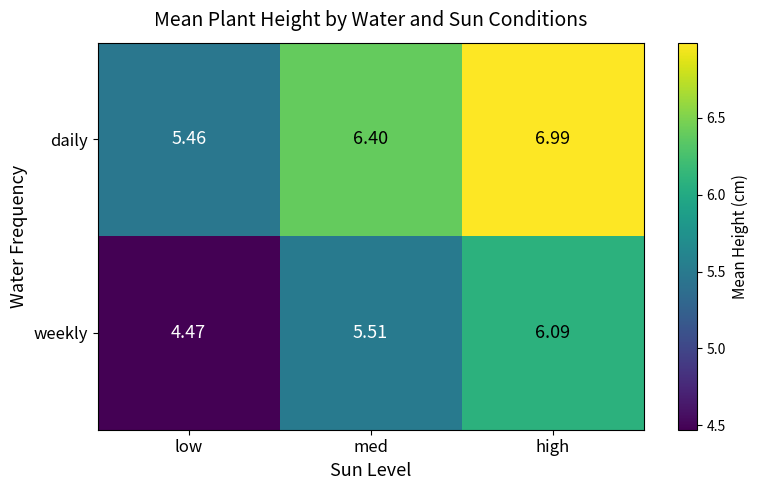

Which category has the lowest value across all series?

low